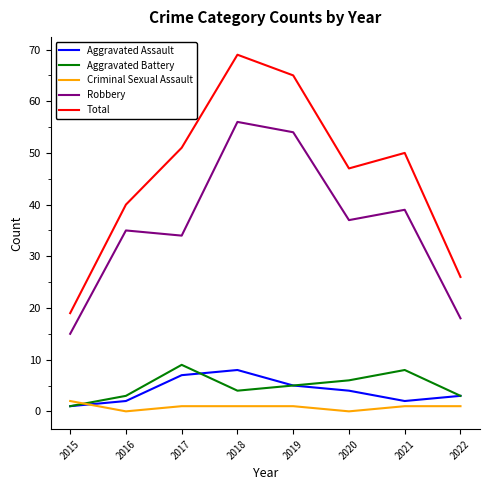

True or false: Total and Robbery cross at least once.

False